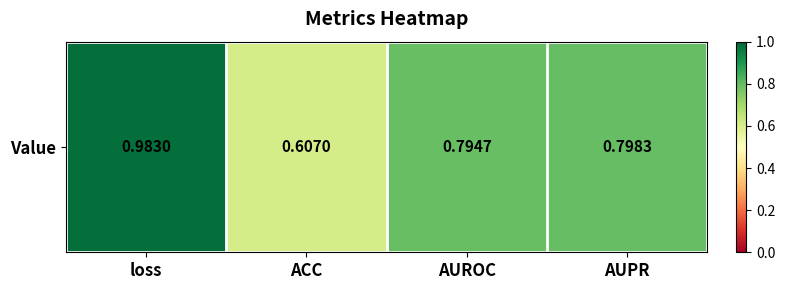

Which has a higher value, ACC or AUROC?

AUROC